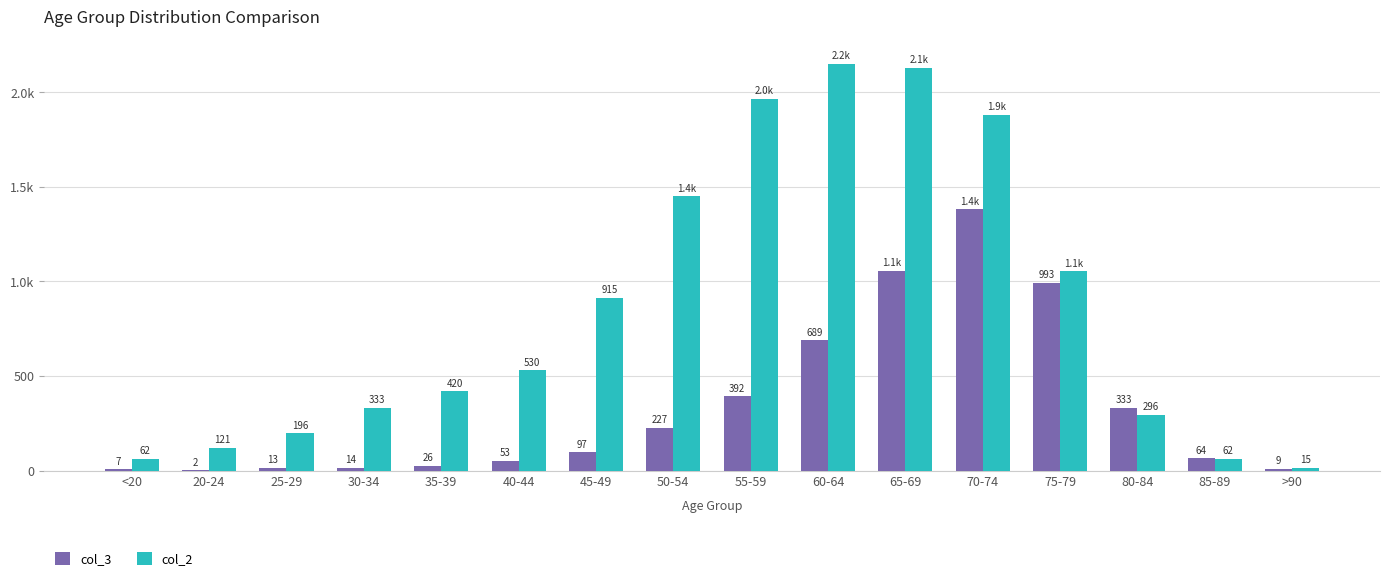

At which label does col_3 reach its peak?

70-74